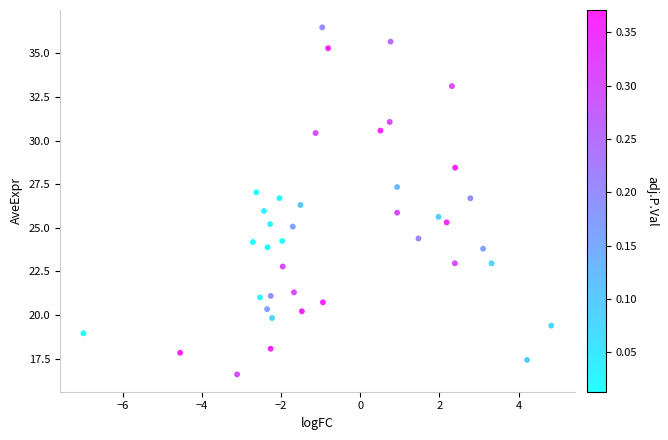

What is the range of X values (max minus min)?

11.8